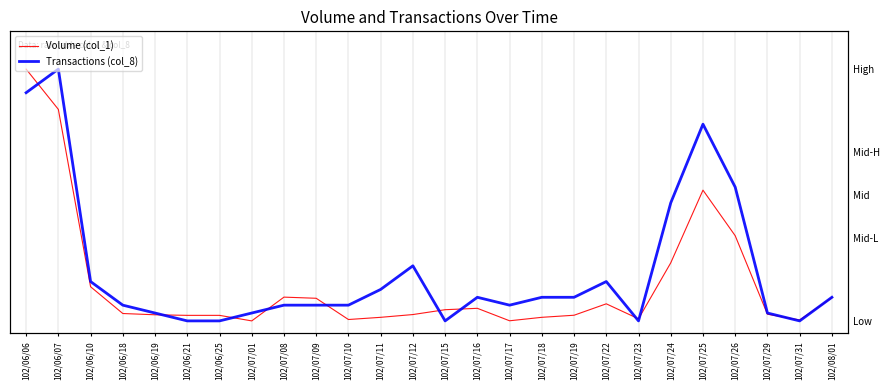

At which category is the sum across all series the highest?

102/06/06